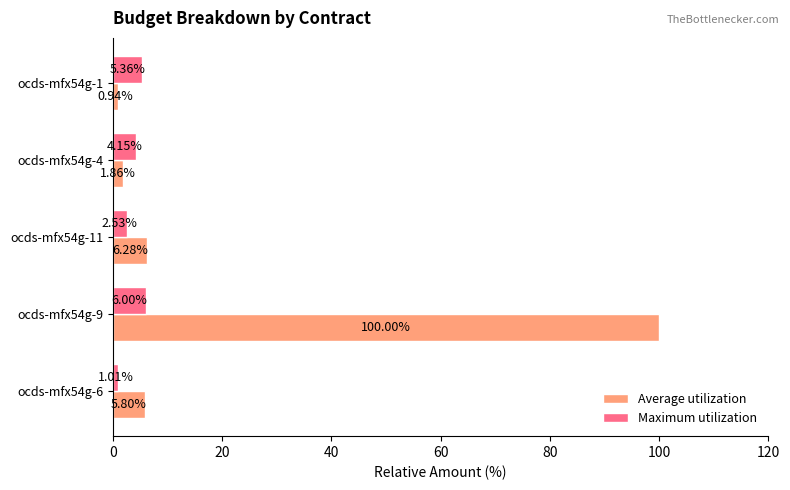

At ocds-mfx54g-11, list the series in order from largest to smallest.

Average utilization, Maximum utilization